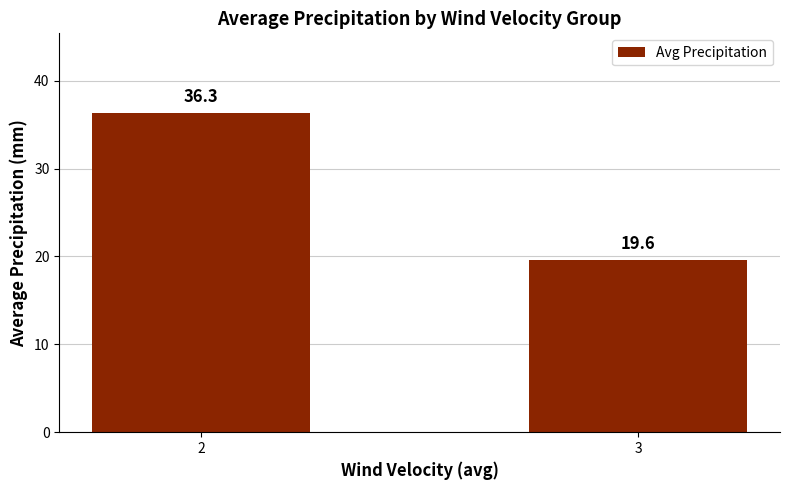

Rank the categories by value from lowest to highest.

3, 2